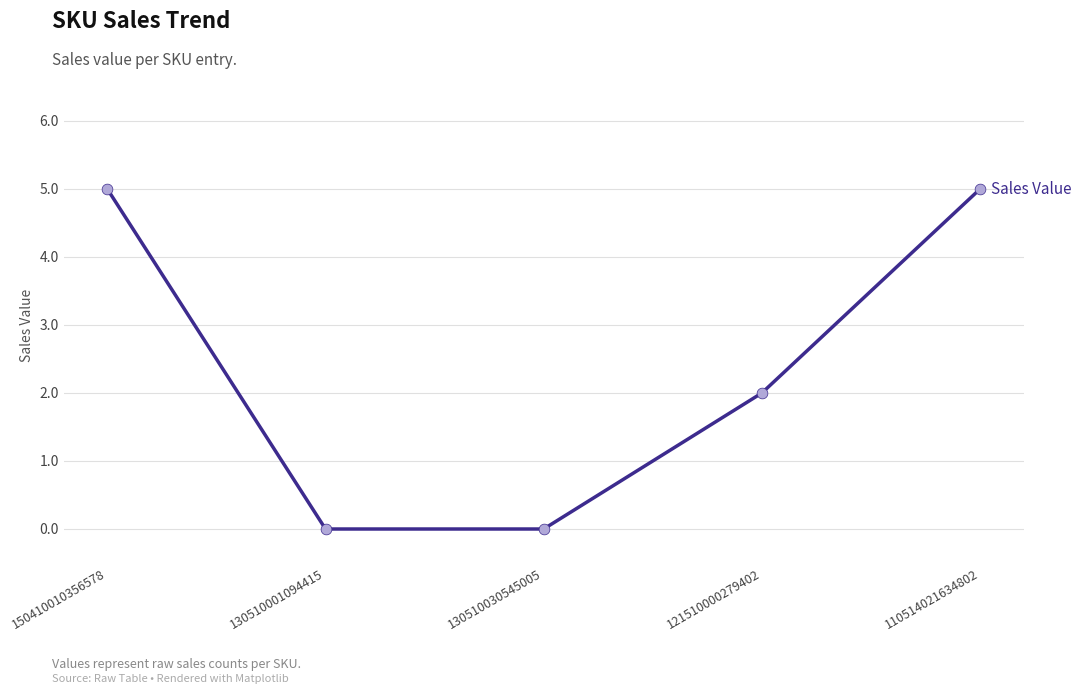

Approximately how many times larger is the value at 110514021634802 compared to 150410010356578?

1.0